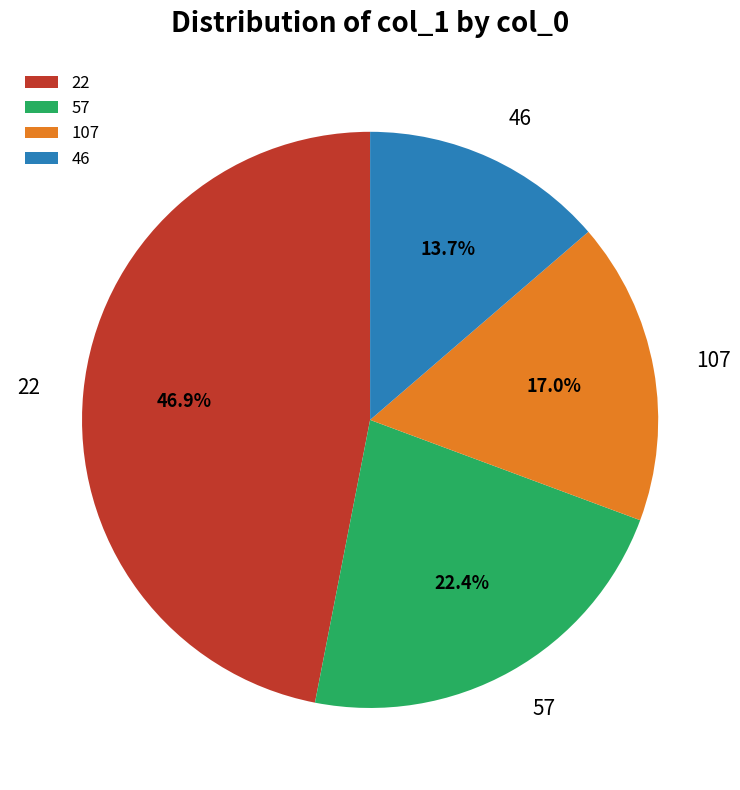

What is the total percentage of 107 and 57?

39.4%